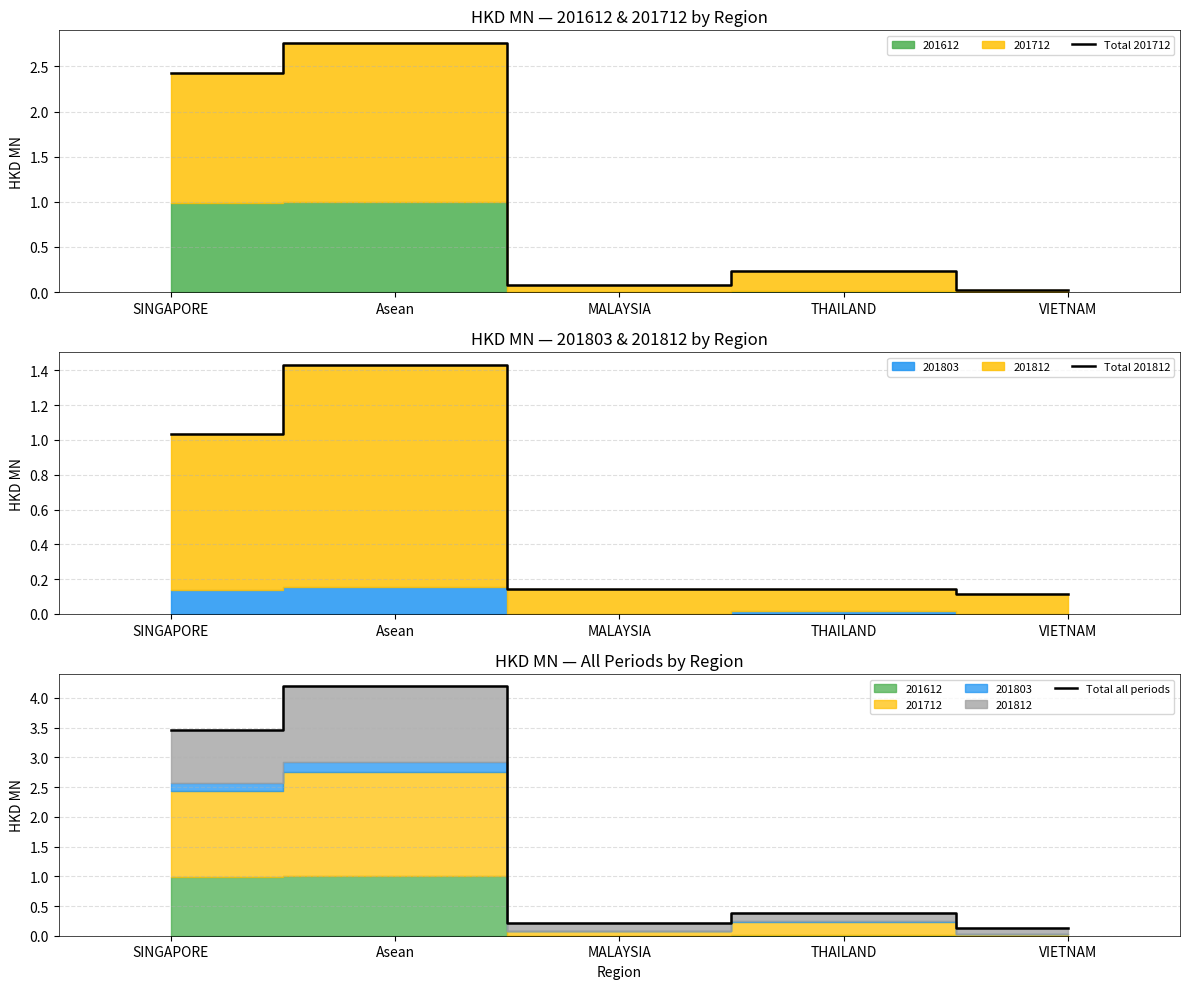

Which category has the lowest value across all series?

VIETNAM